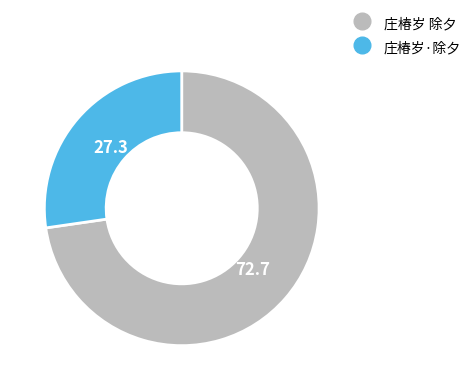

The 庄椿岁·除夕 slice represents 27% of the pie. True or false?

True